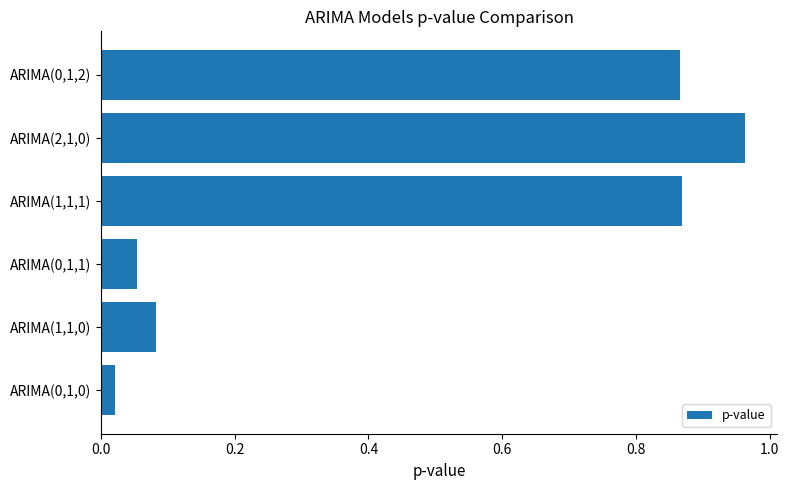

What is the change in value from ARIMA(1,1,0) to ARIMA(2,1,0)?

+0.9